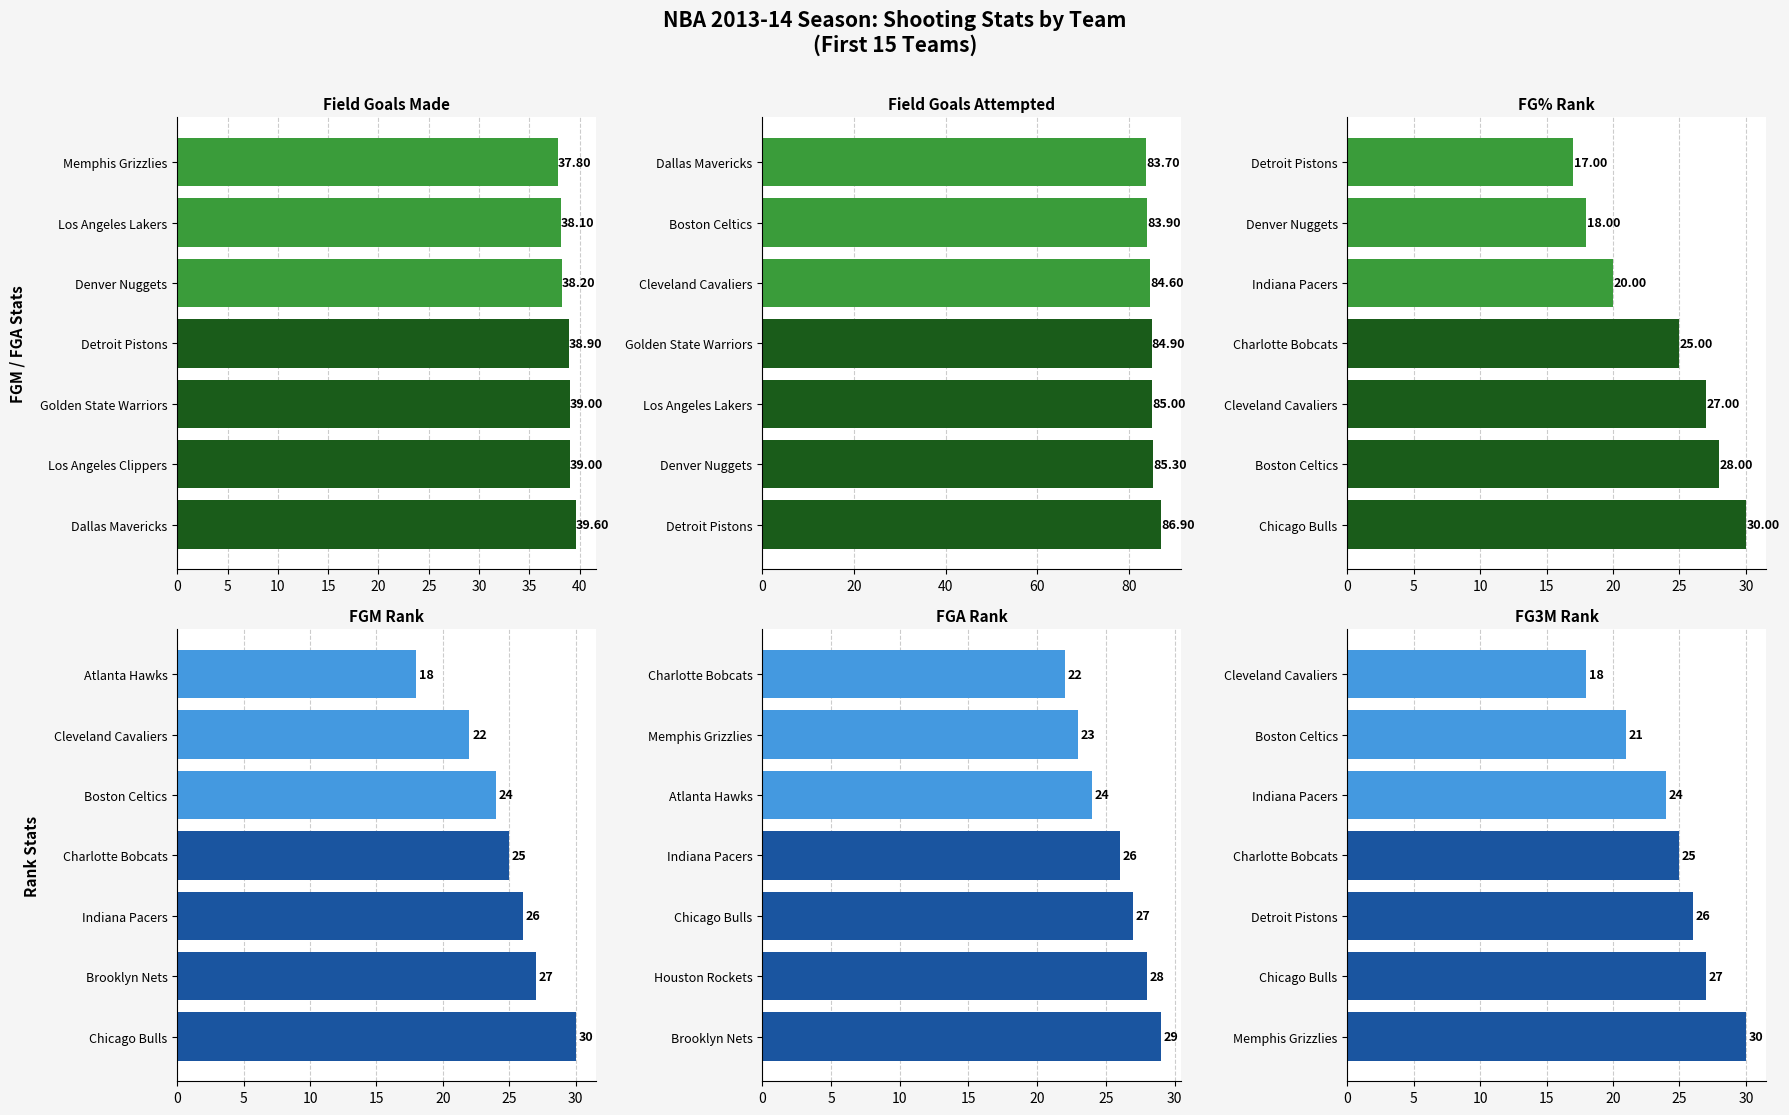

Is it true that FGA Rank equals 15.7 at 25?

False